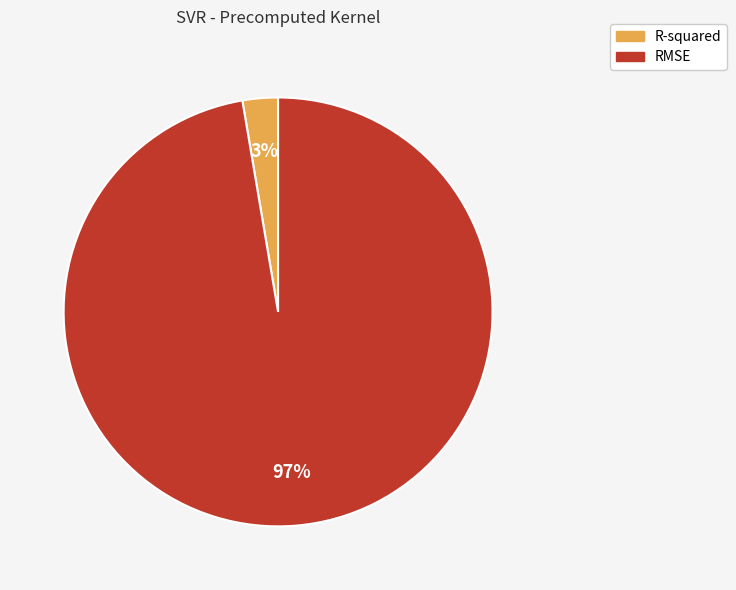

Which has a higher value, R-squared or RMSE?

RMSE